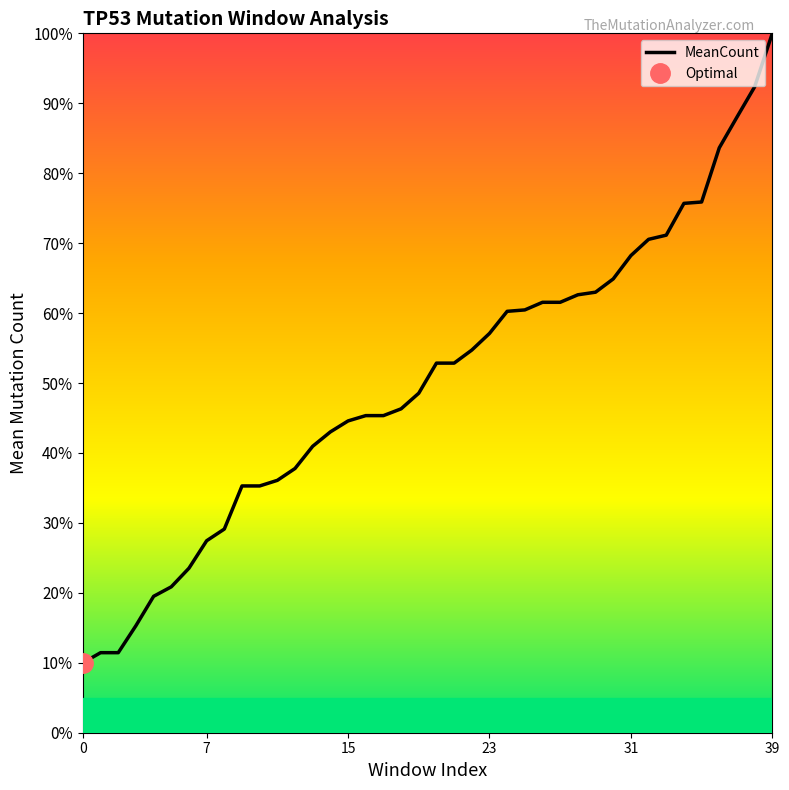

True or false: MeanCount has a value of 10.0 at 0.

True